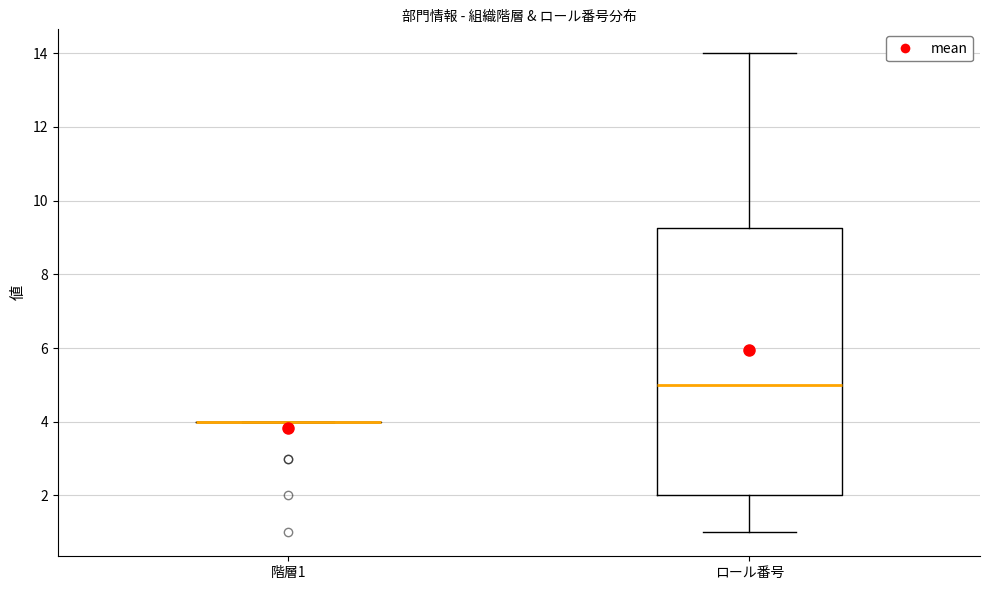

Where does the upper whisker of the box for ロール番号 end on the y-axis? The values are not printed on the chart, so give them approximately, as read against the axis.

14.0